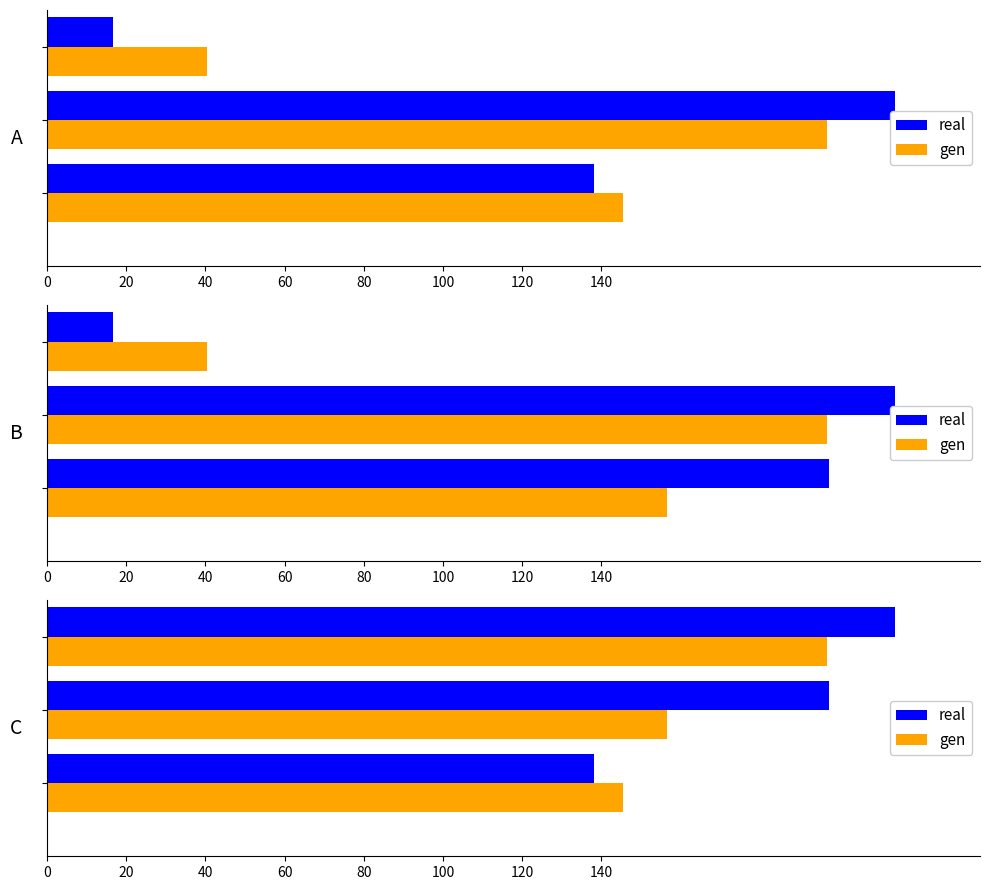

How many distinct data groups are displayed?

2